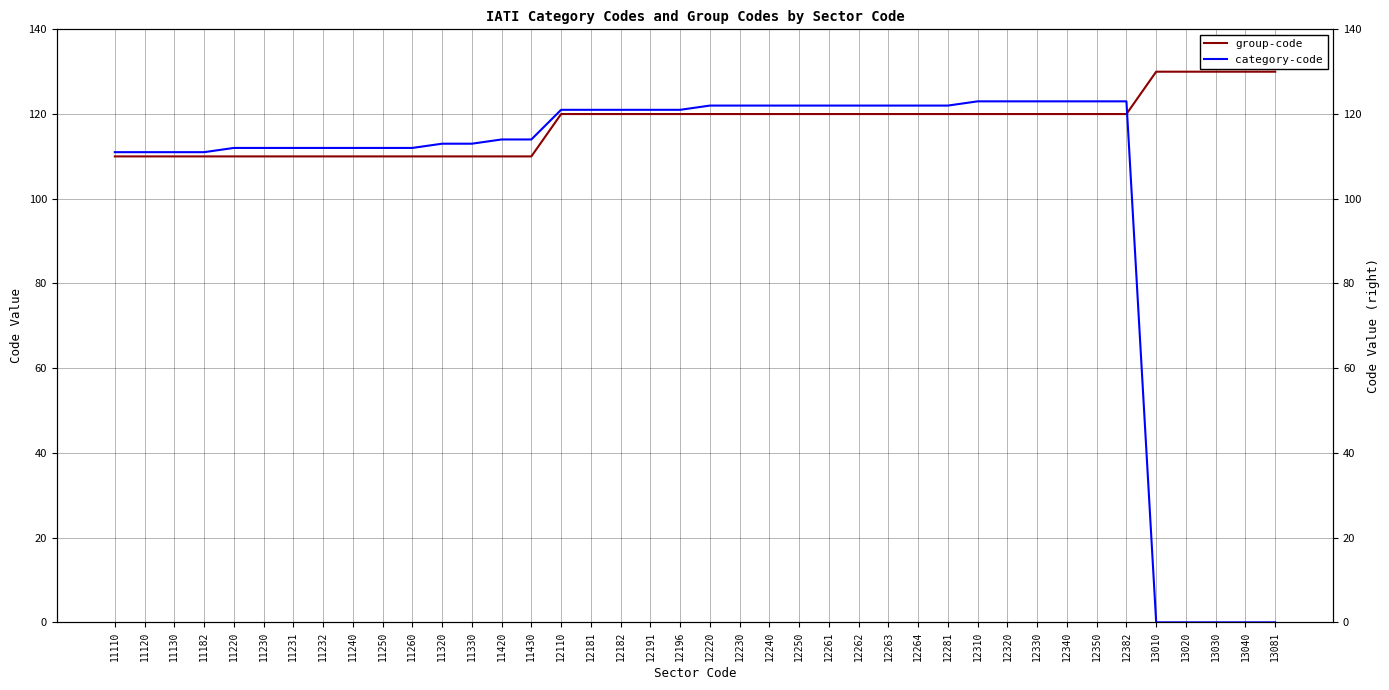

Which has a higher value, 11130 or 12110?

12110